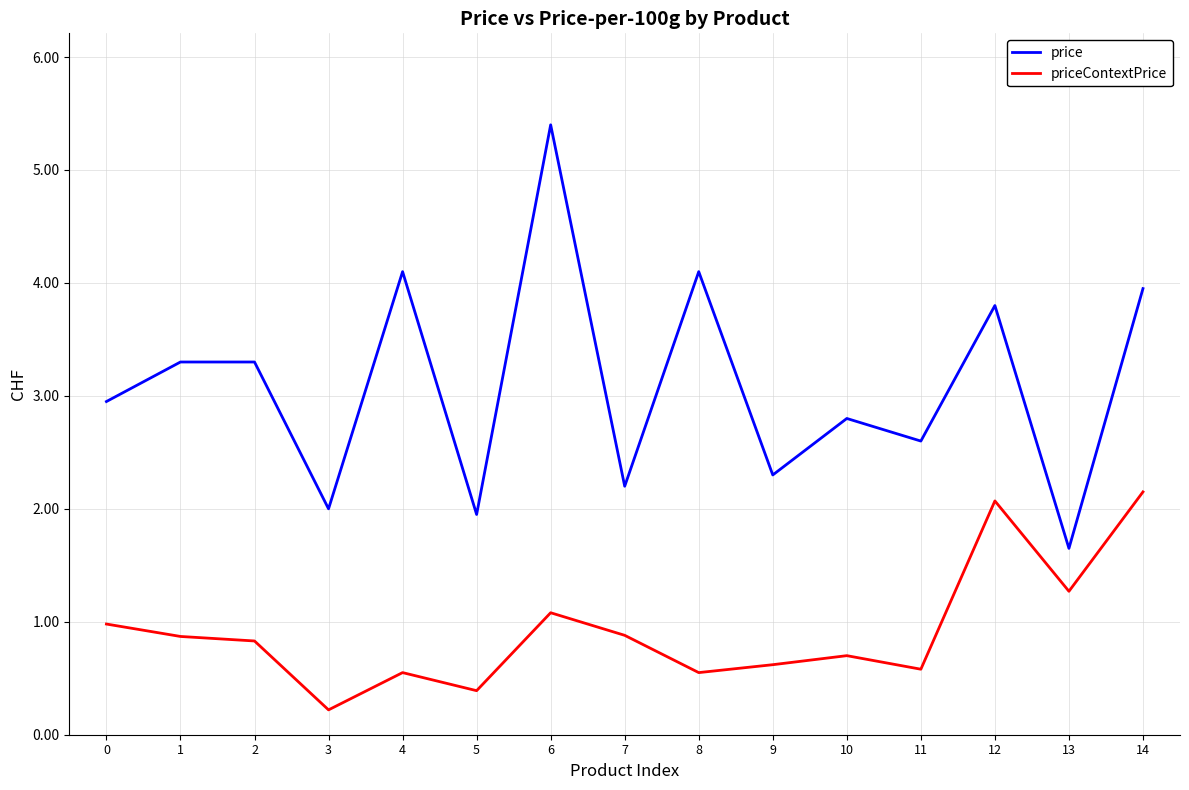

True or false: price and priceContextPrice cross at least once.

False